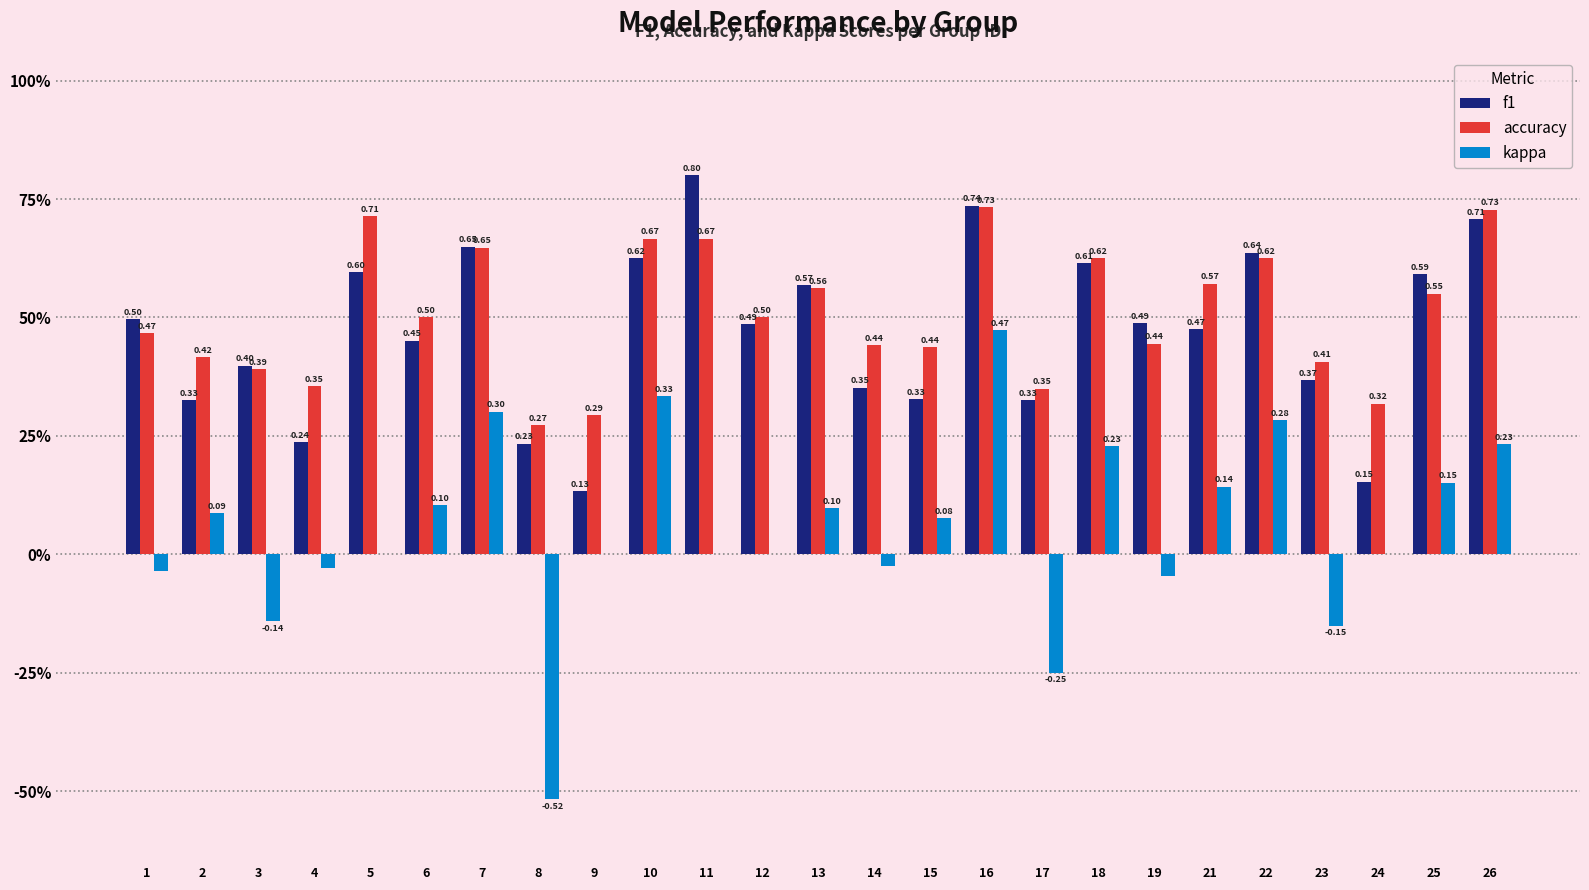

Are the bars grouped side by side (vs. stacked)?

Yes